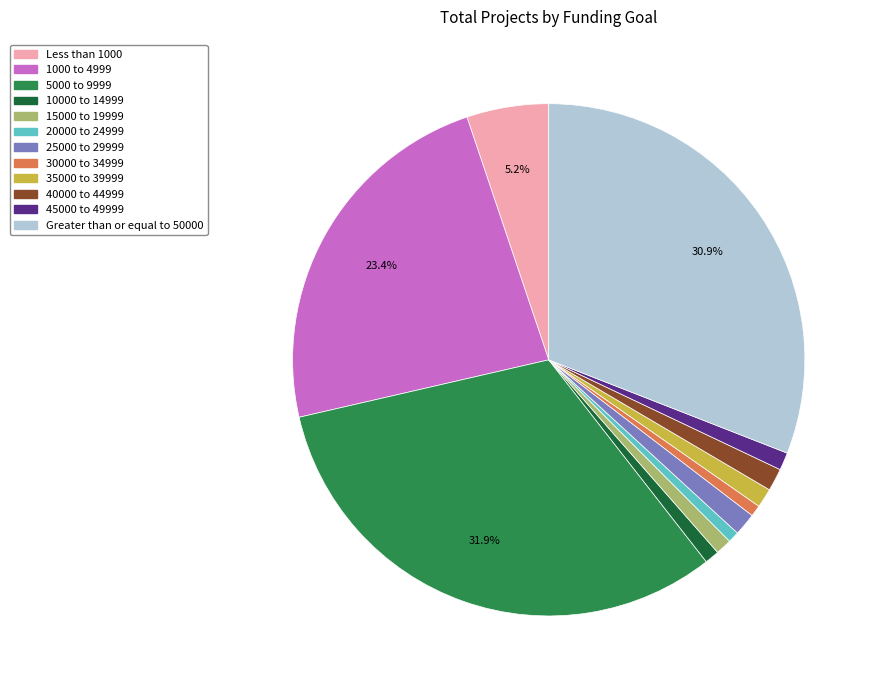

To the nearest percent, what portion does 30000 to 34999 represent?

1%